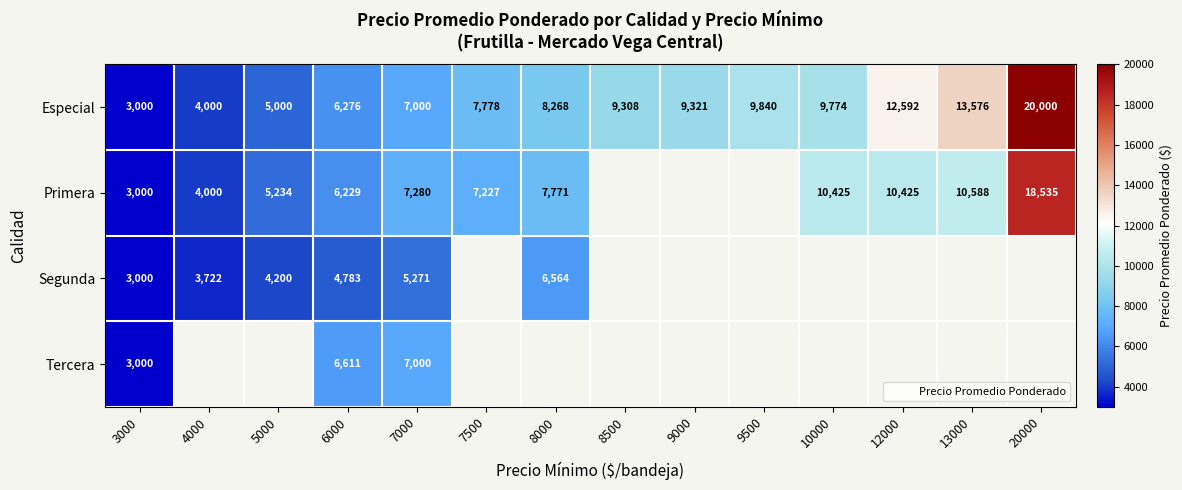

What is the minimum value shown in the chart?

3000.0